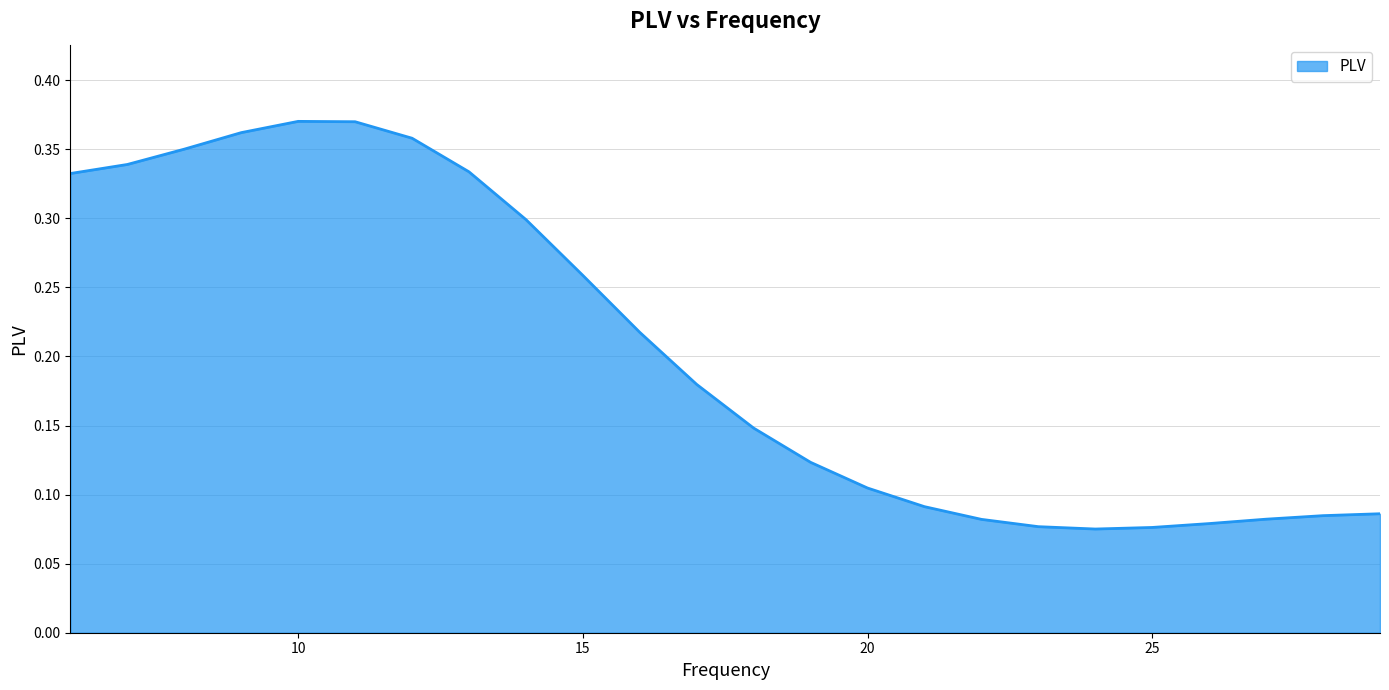

How many lines are shown in the chart?

1